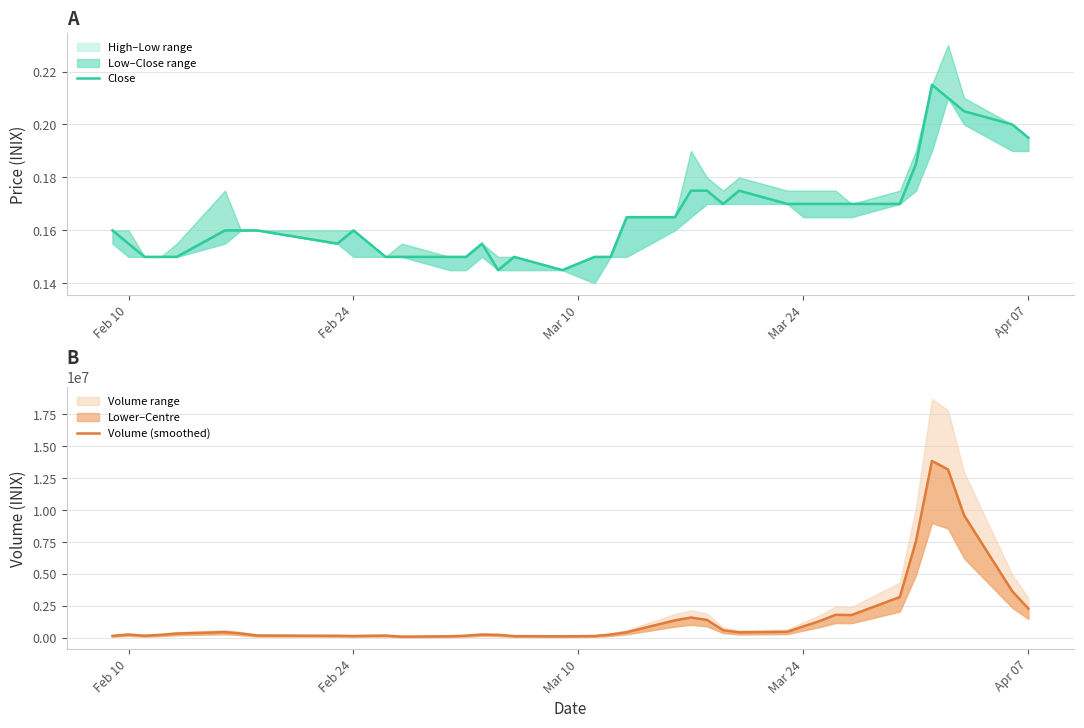

List the series in order of their peak value, lowest first.

Close, Volume (smoothed)